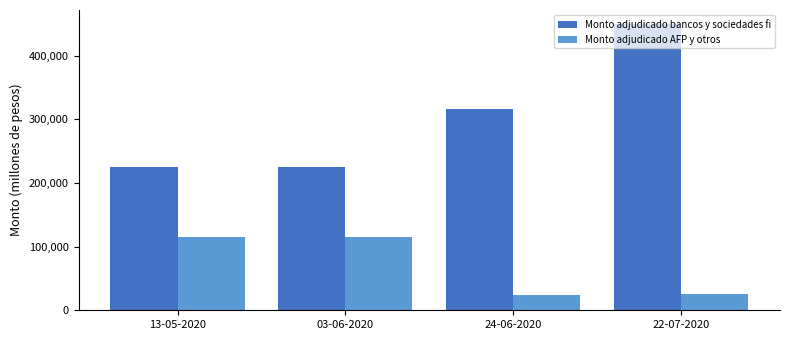

What is the lowest value of the Monto adjudicado bancos y sociedades fi series?

225000